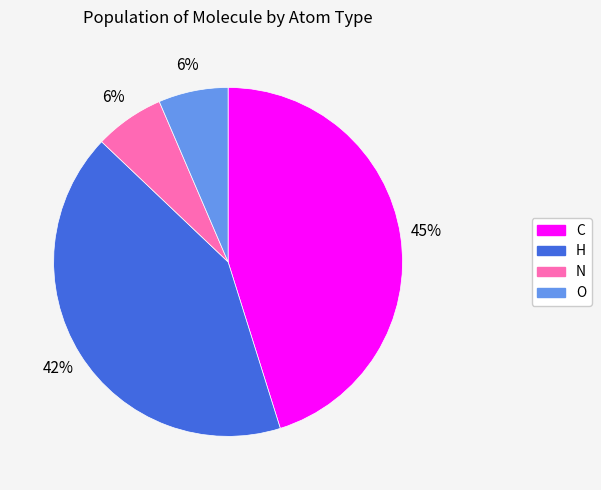

Does N account for over 50% of the chart?

No